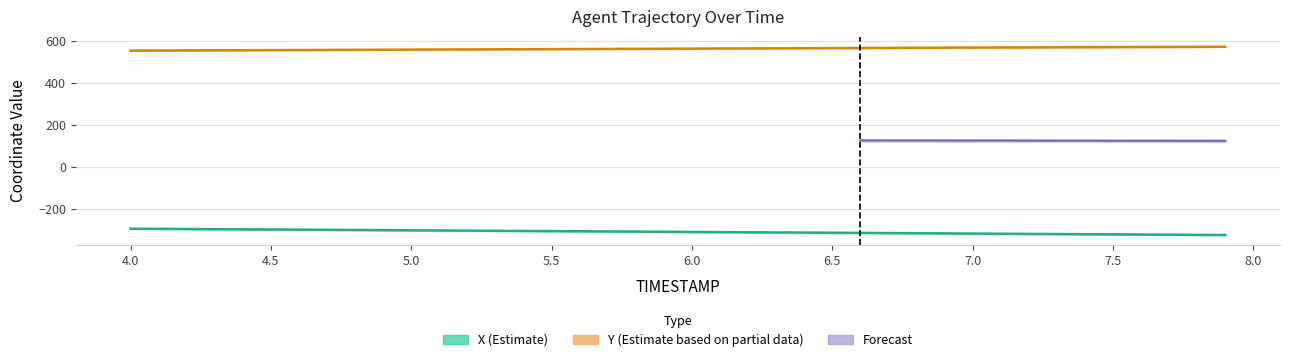

What is the label of the 7th point from the left?

4.6